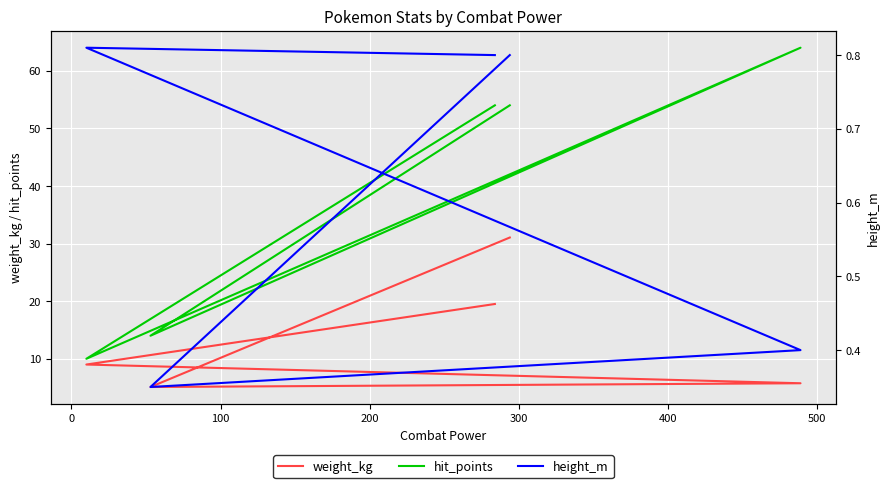

What value does the height_m series have at 200?

0.8